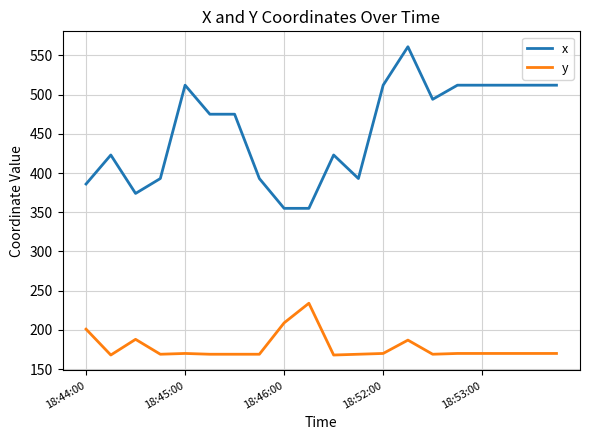

What is the difference between the maximum and minimum values in the x series?

206